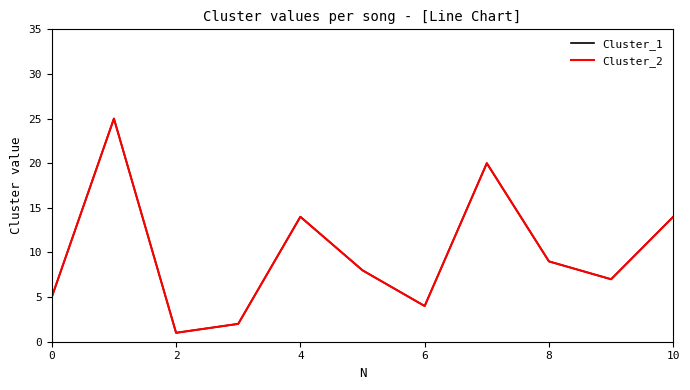

How many lines are shown in the chart?

2